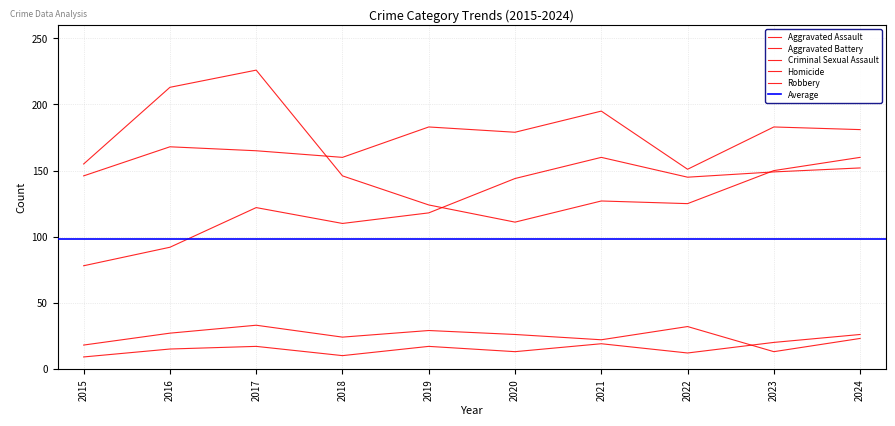

Between 2020 and 2021, which series saw the biggest shift?

Aggravated Assault